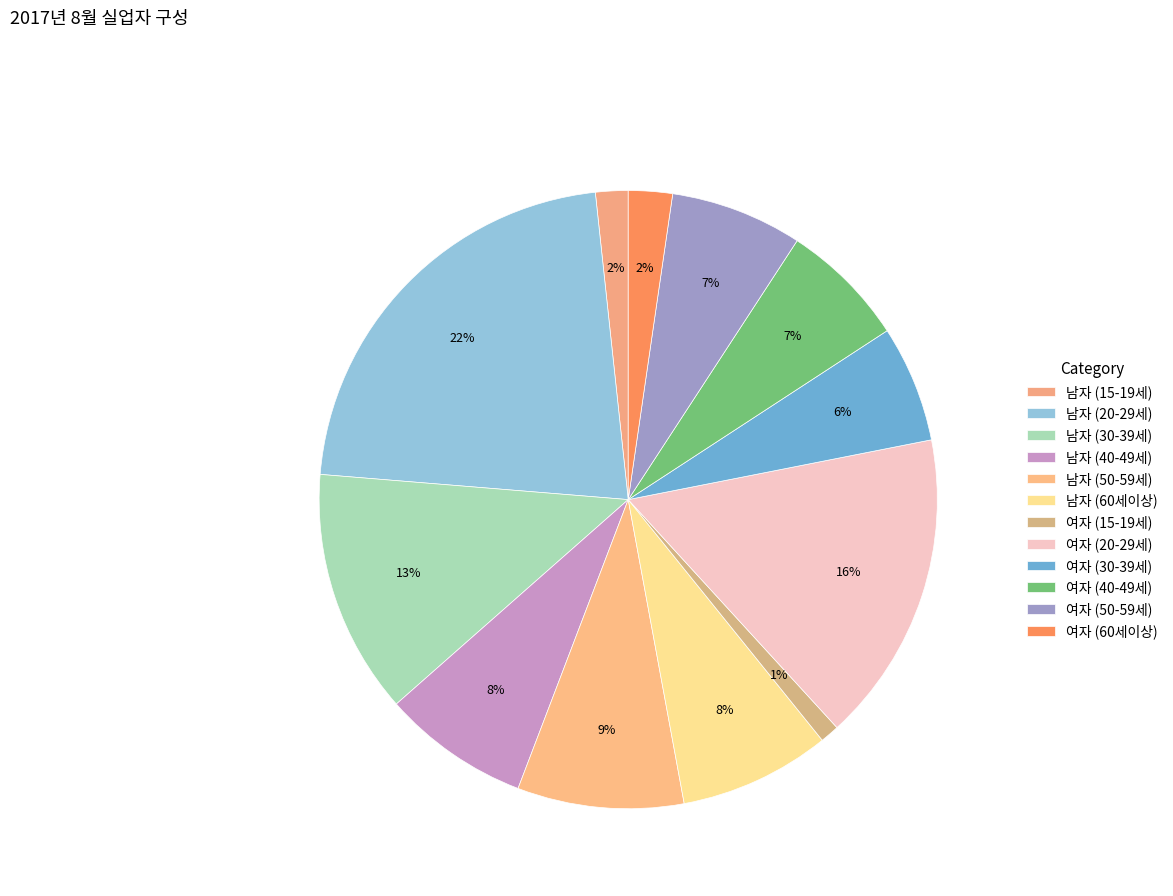

How many slices are in this pie chart?

12